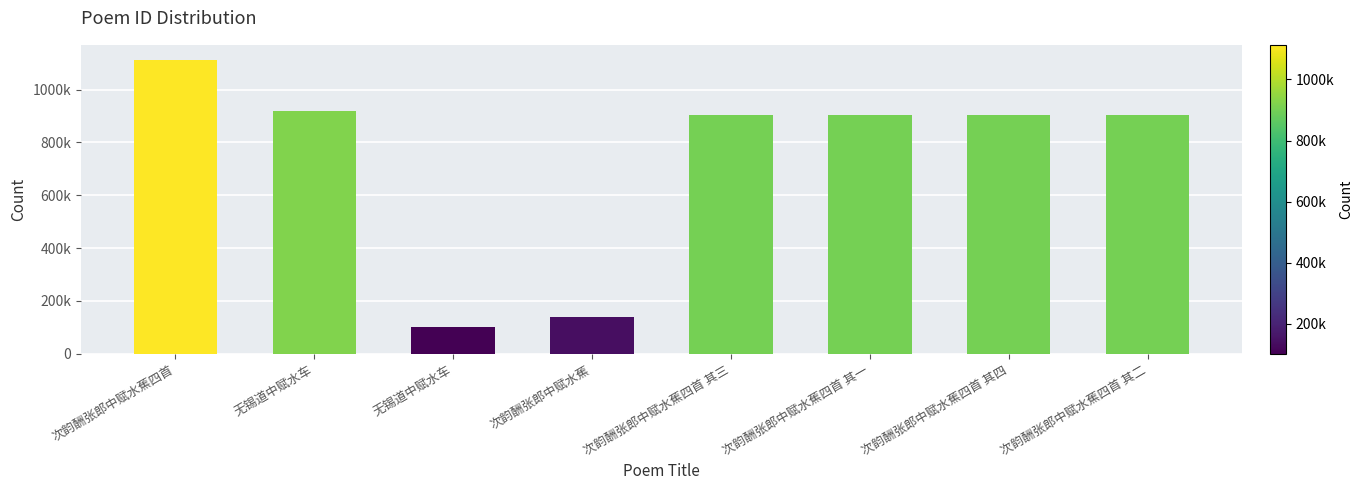

Rank the categories by value from lowest to highest.

无锡道中赋水车, 次韵酬张郎中赋水蕉, 次韵酬张郎中赋水蕉四首 其四, 次韵酬张郎中赋水蕉四首 其三, 次韵酬张郎中赋水蕉四首 其二, 次韵酬张郎中赋水蕉四首 其一, 无锡道中赋水车, 次韵酬张郎中赋水蕉四首